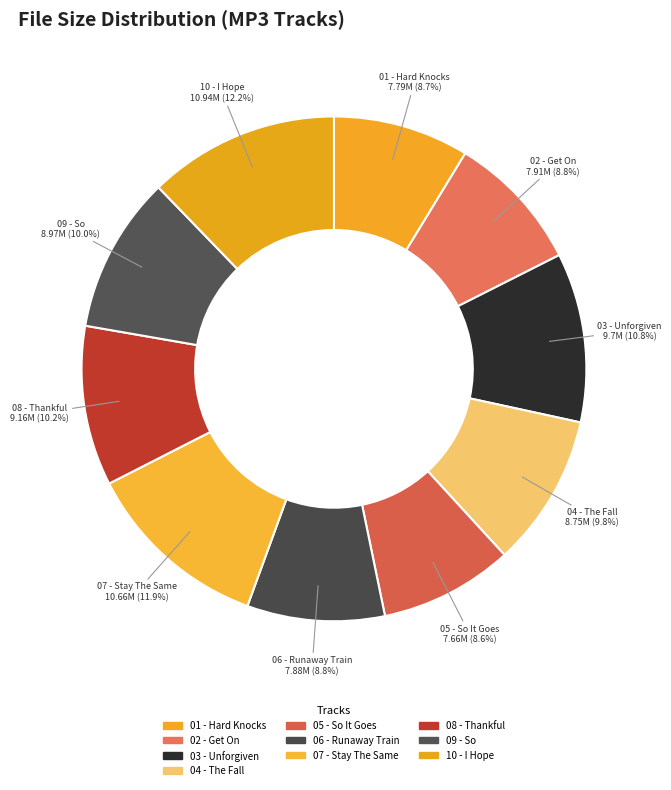

Does 05 - So It Goes represent more than half of the total?

No